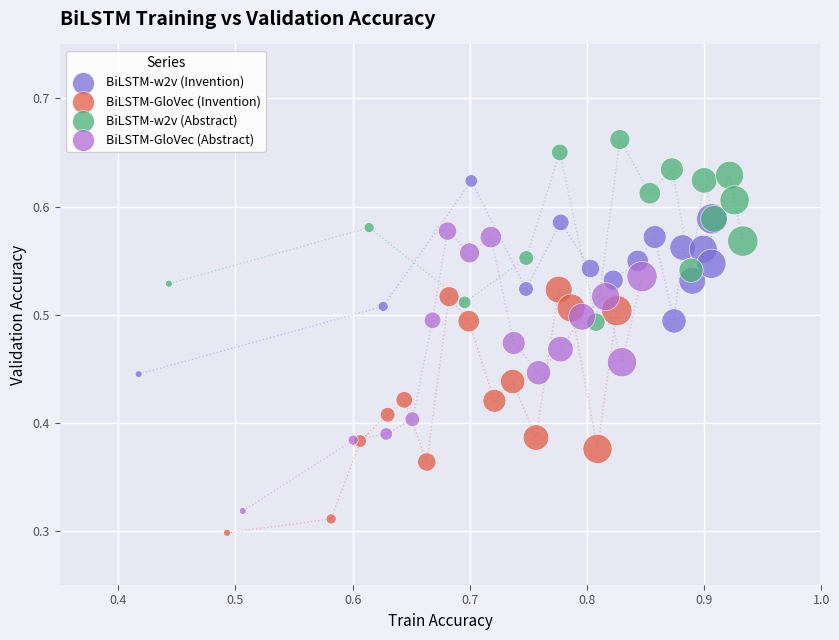

Which series has the widest spread of Y values?

BiLSTM-GloVec (Abstract)